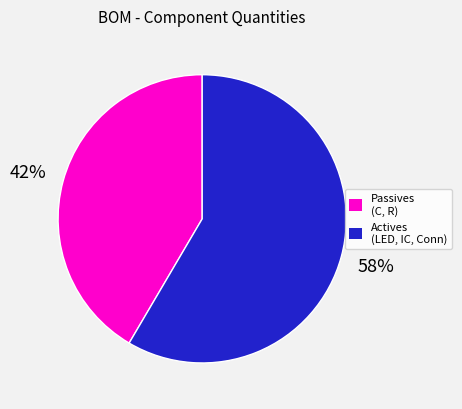

To the nearest percent, what is the average slice percentage?

50%